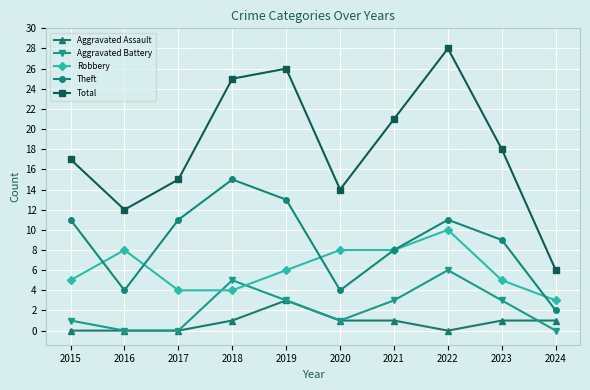

In Total, how many points are lower than both neighbors (excluding endpoints)?

2